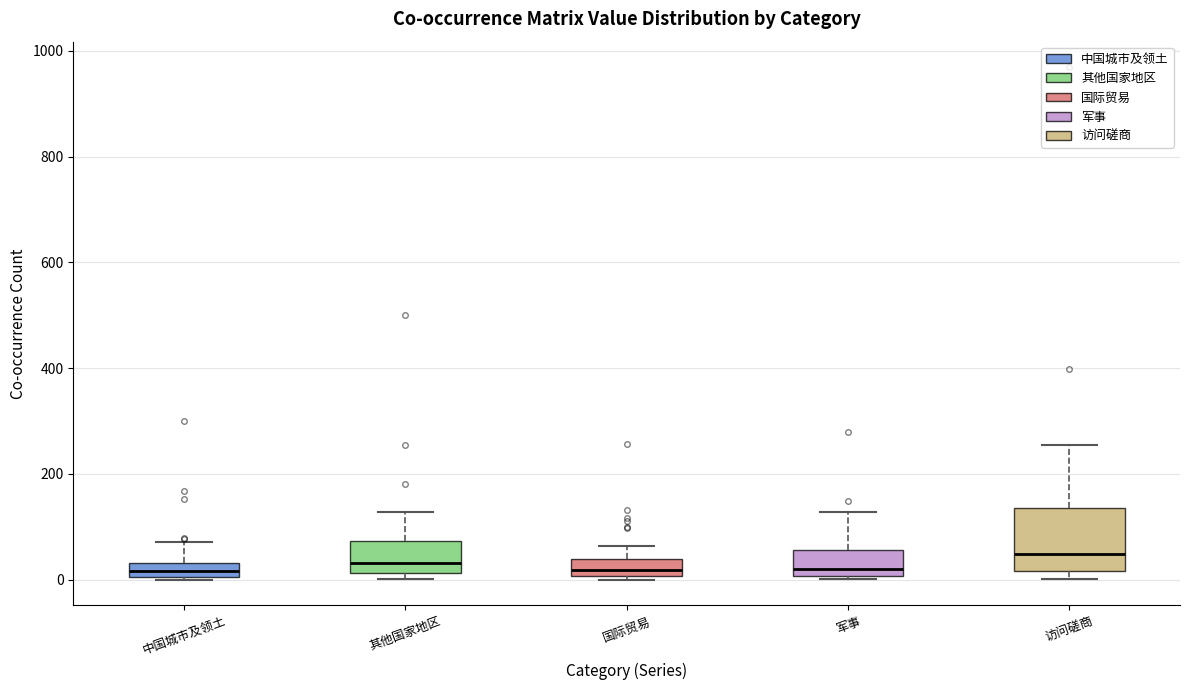

Where does the median line of the box for 中国城市及领土 sit on the y-axis? The values are not printed on the chart, so give them approximately, as read against the axis.

20